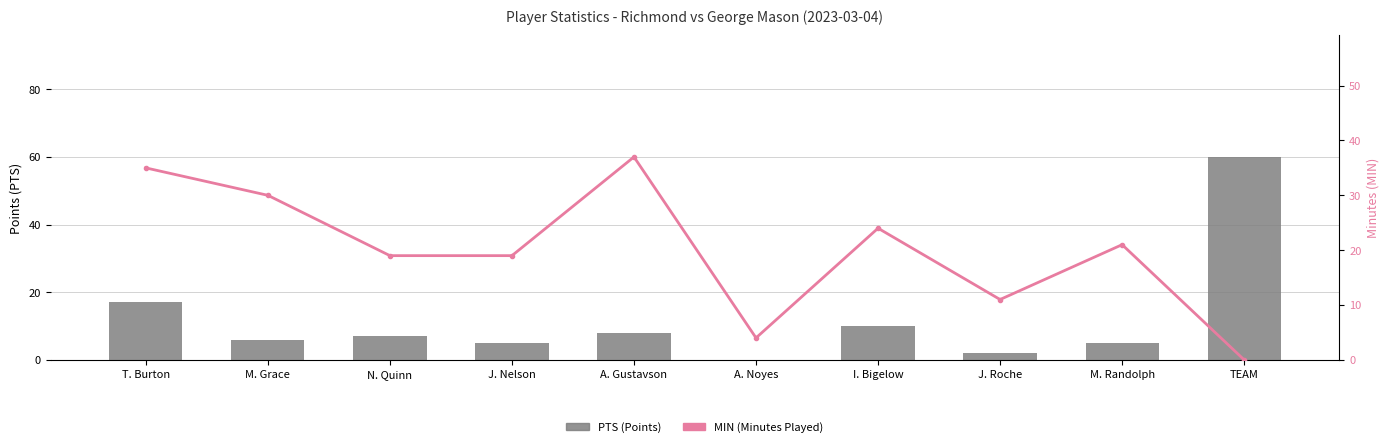

What is the difference between the highest and lowest values at M. Grace?

24